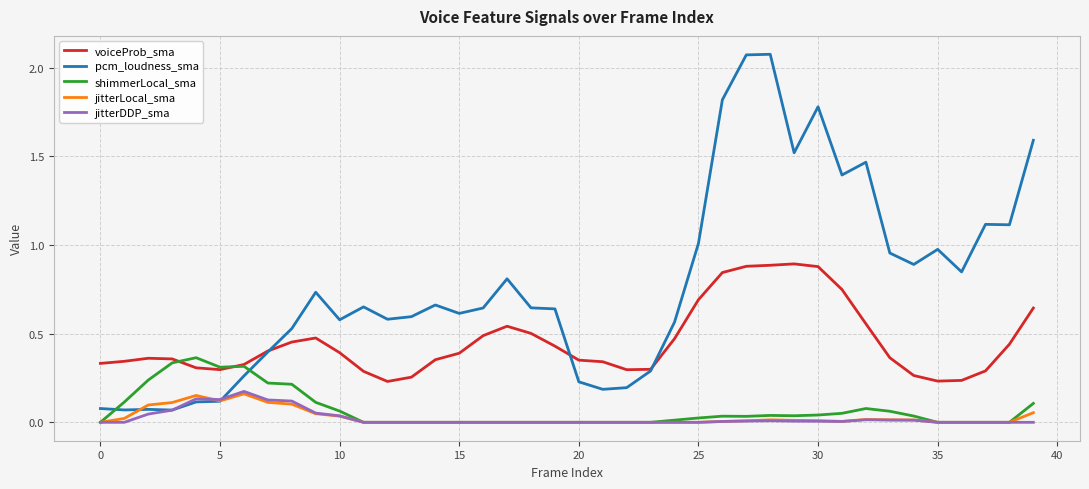

Which series has the widest spread of values?

pcm_loudness_sma